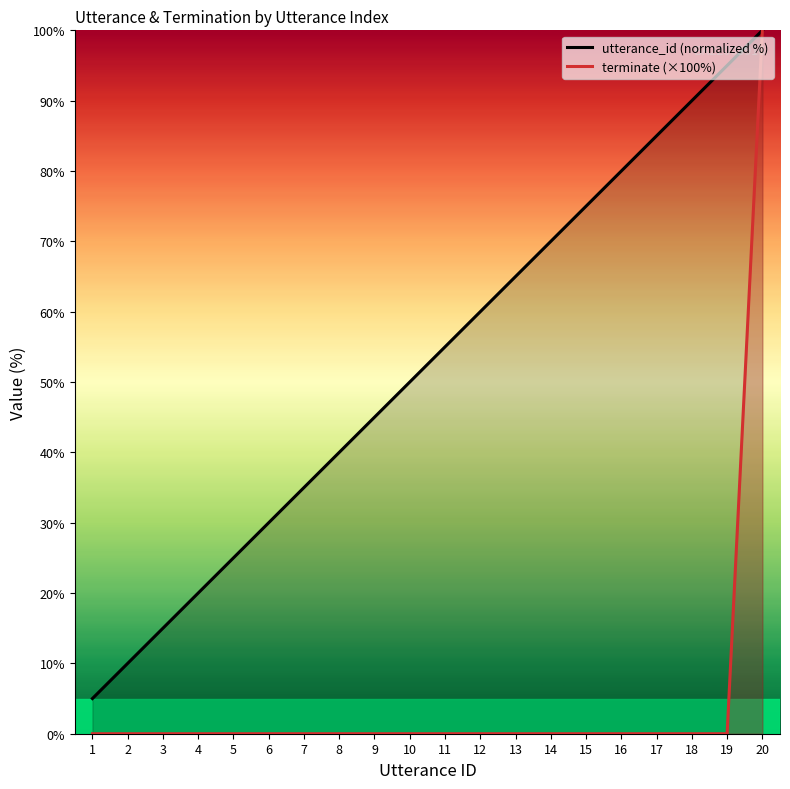

Reading left to right, transcribe all the data shown in this chart.

utterance_id (normalized %): 1=5.0	2=10.0	3=15.0	4=20.0	5=25.0	6=30.0	7=35.0	8=40.0	9=45.0	10=50.0	11=55.0	12=60.0	13=65.0	14=70.0	15=75.0	16=80.0	17=85.0	18=90.0	19=95.0	20=100.0
terminate (×100%): 1=0.0	2=0.0	3=0.0	4=0.0	5=0.0	6=0.0	7=0.0	8=0.0	9=0.0	10=0.0	11=0.0	12=0.0	13=0.0	14=0.0	15=0.0	16=0.0	17=0.0	18=0.0	19=0.0	20=100.0